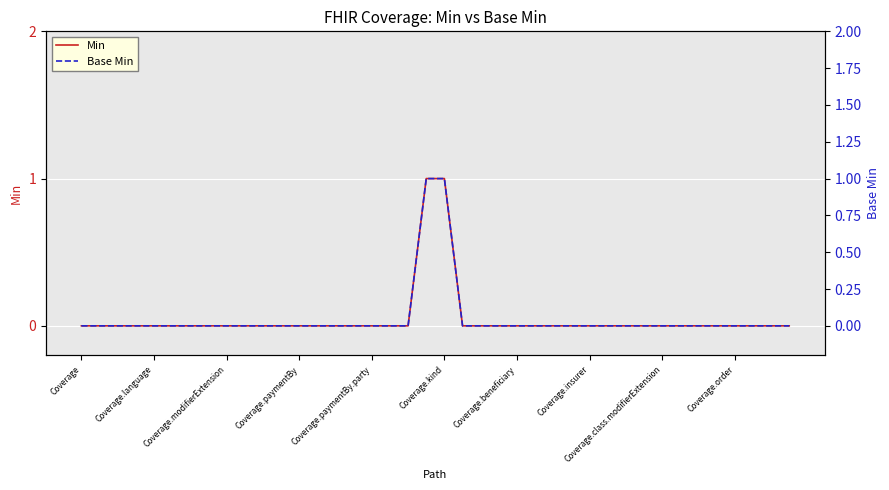

True or false: Base Min and Min cross at least once.

False